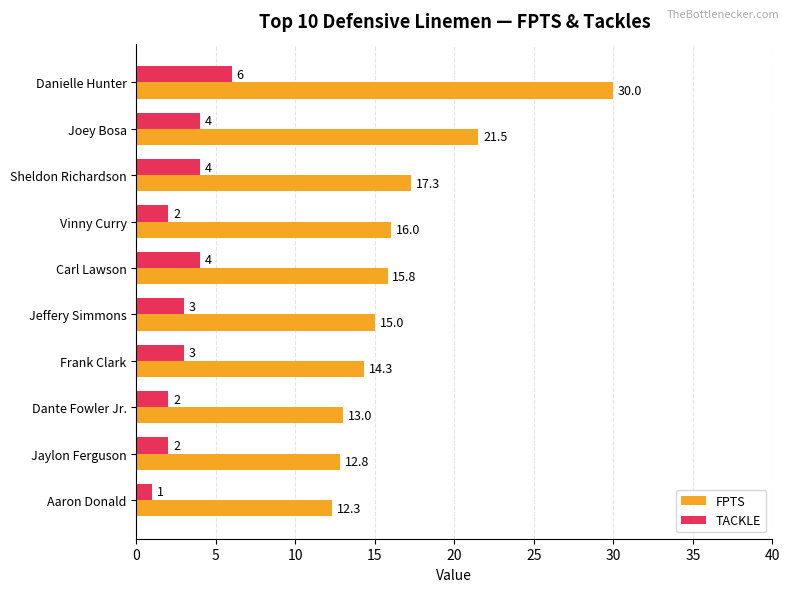

List the series in order of their peak value, highest first.

FPTS, TACKLE